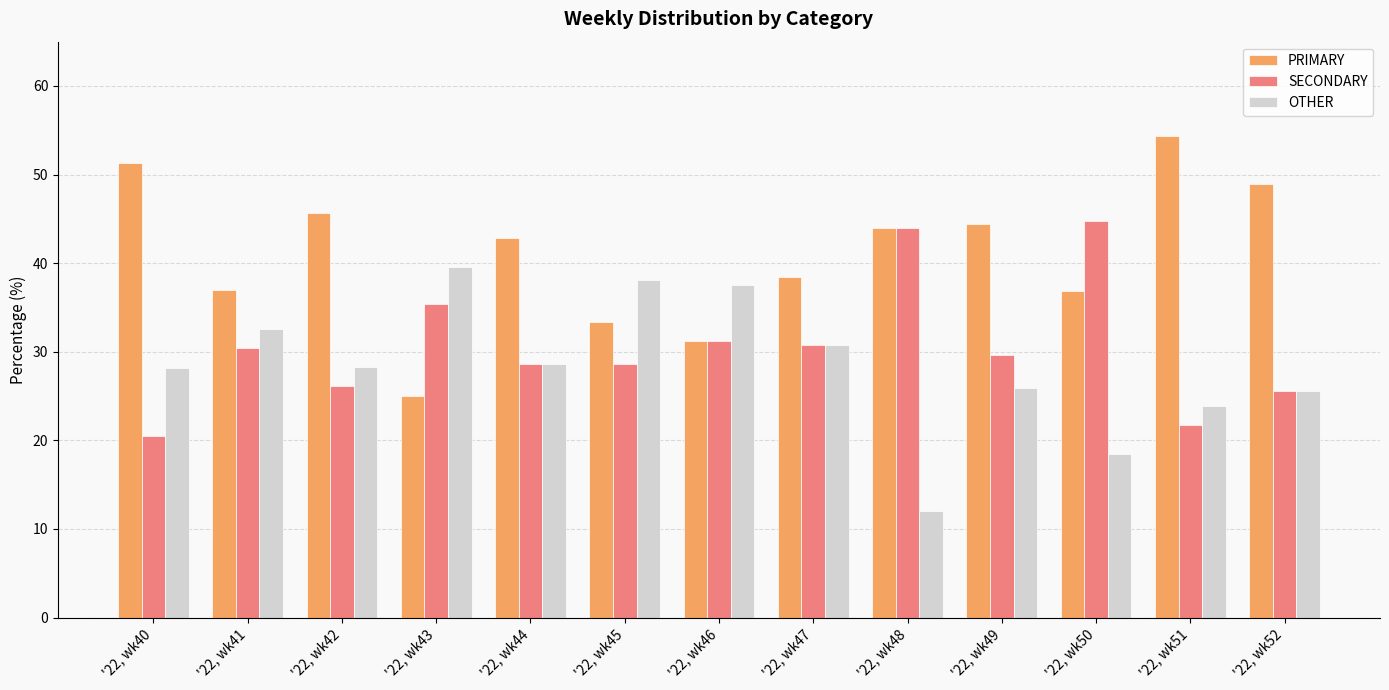

What is the sum of the SECONDARY values at '22, wk46 and '22, wk42?

57.3